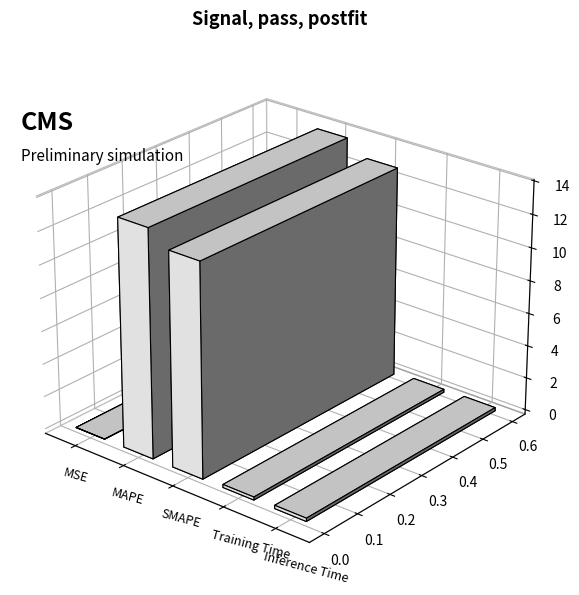

Which category has the highest value across all series?

MAPE